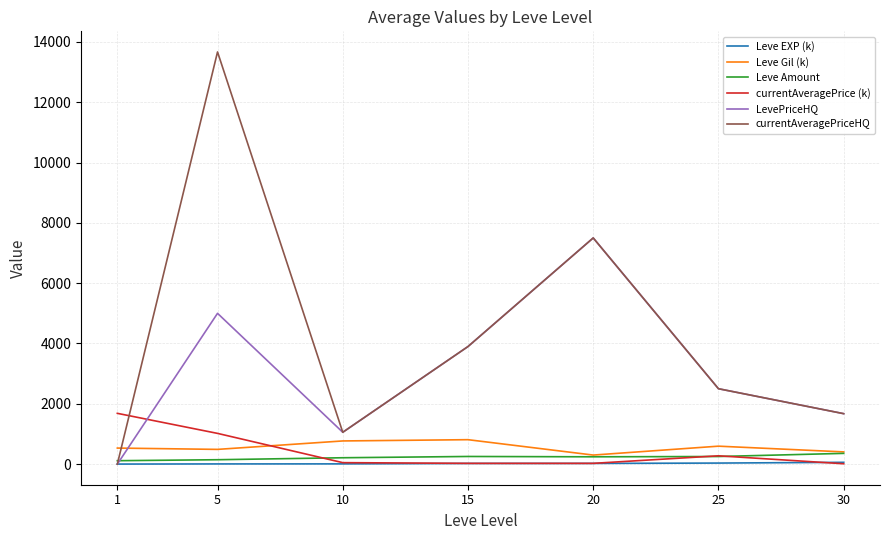

What is the highest value of the LevePriceHQ series?

7500.0